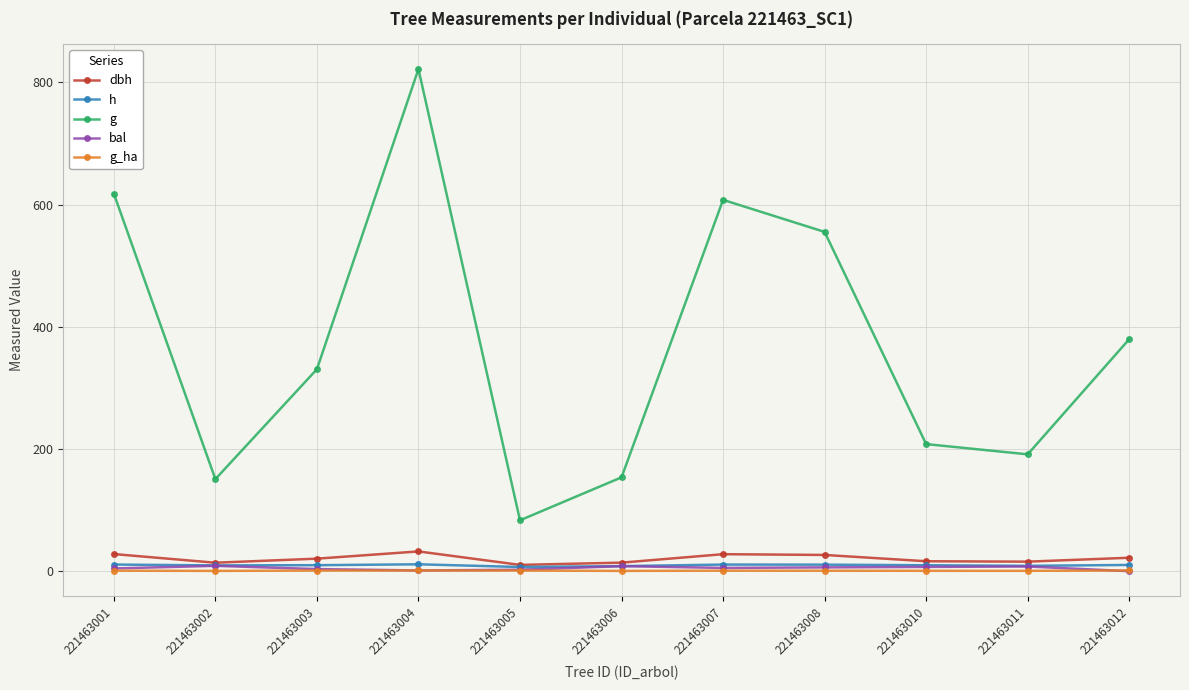

What is the total value across all series at 221463011?

223.9